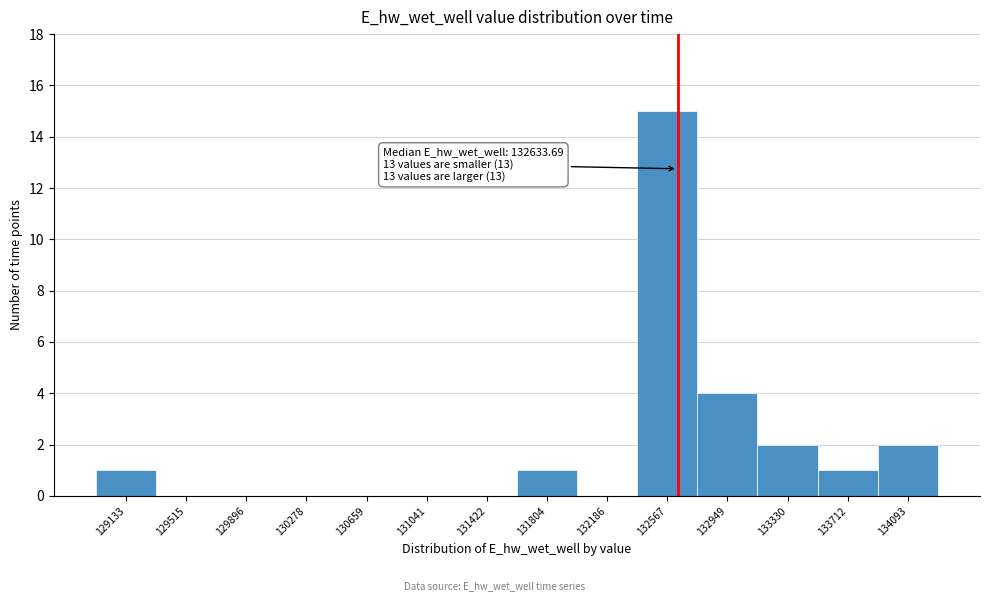

Over which range of the x-axis is the bar tallest?

132400 to 132750